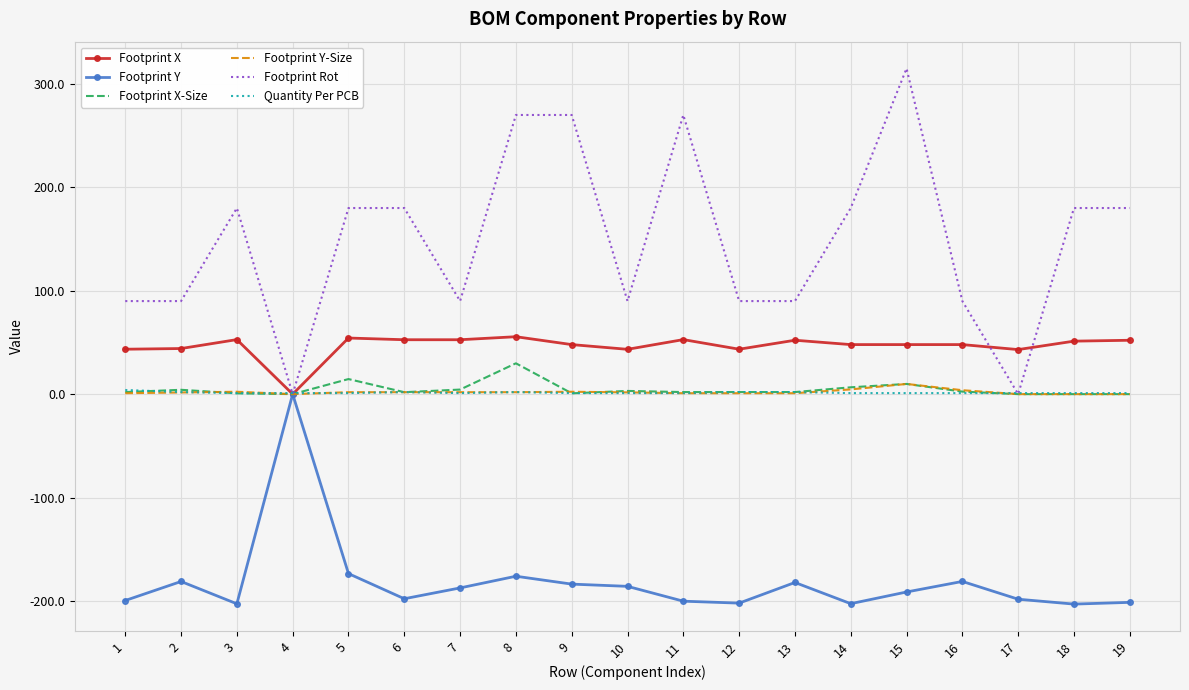

Between 8 and 13, which series saw the biggest shift?

Footprint Rot